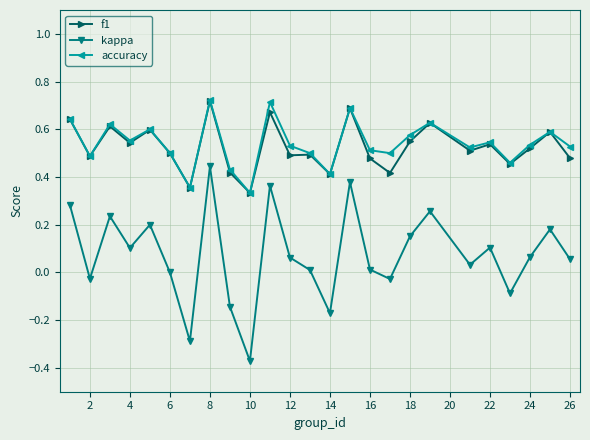

True or false: kappa and f1 cross at least once.

False